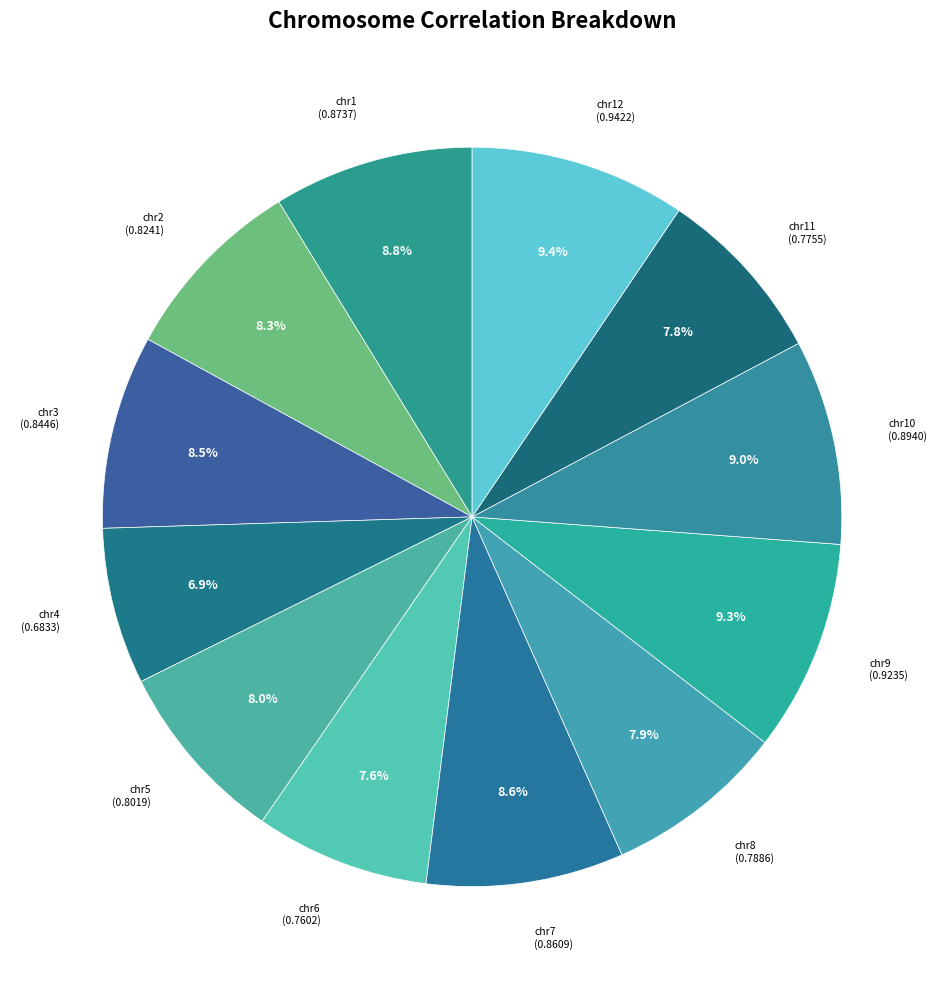

To the nearest percent, what is the average slice percentage?

8%